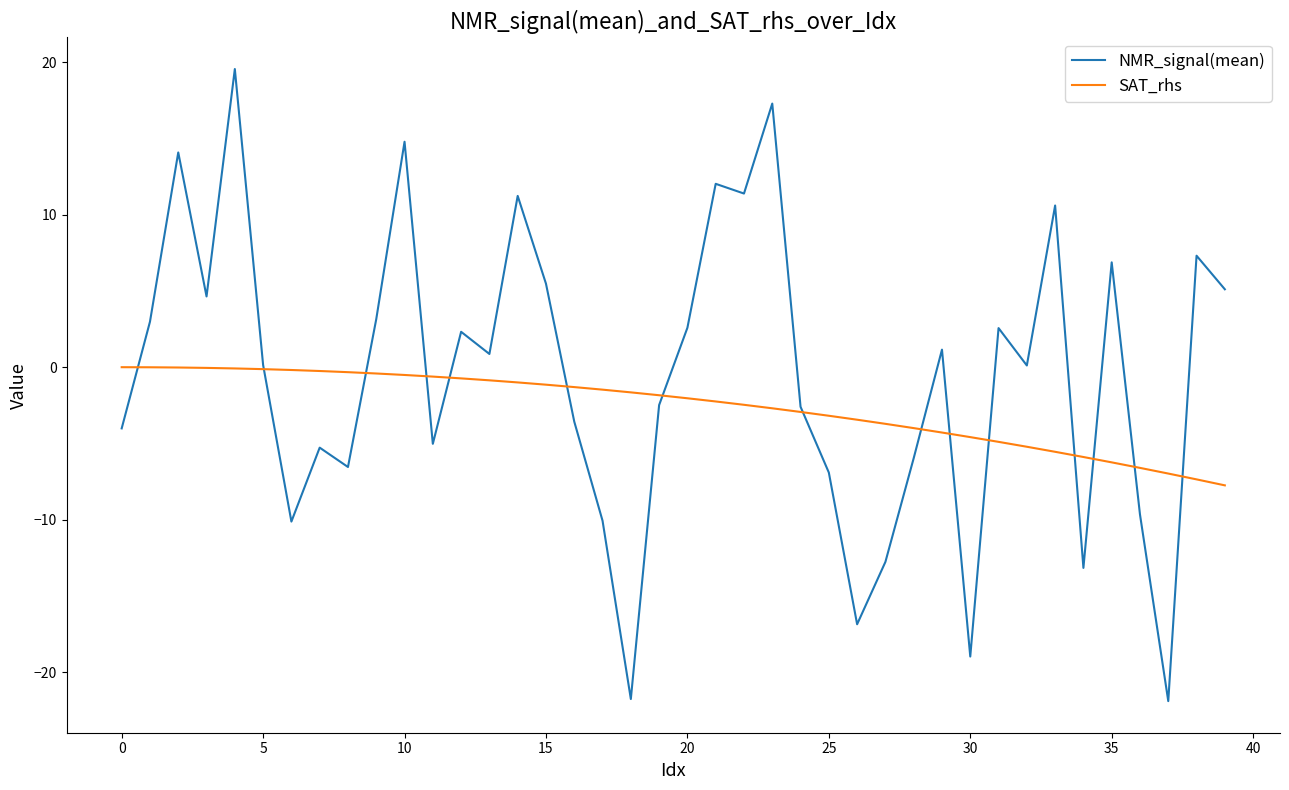

List the series in order of their overall mean, lowest first.

SAT_rhs, NMR_signal(mean)